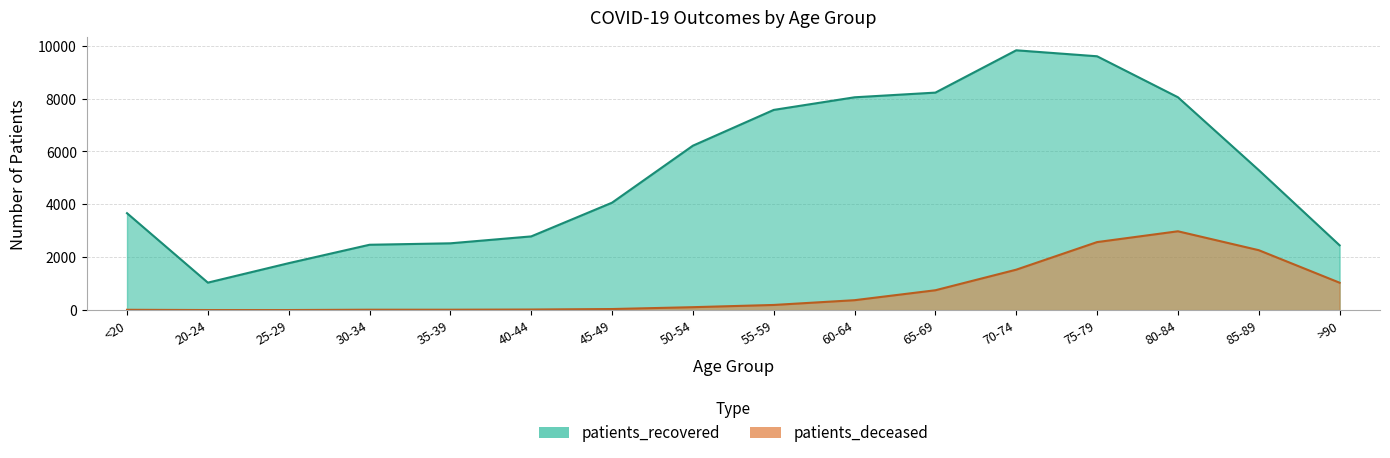

List the series in order of their overall mean, lowest first.

patients_deceased, patients_recovered